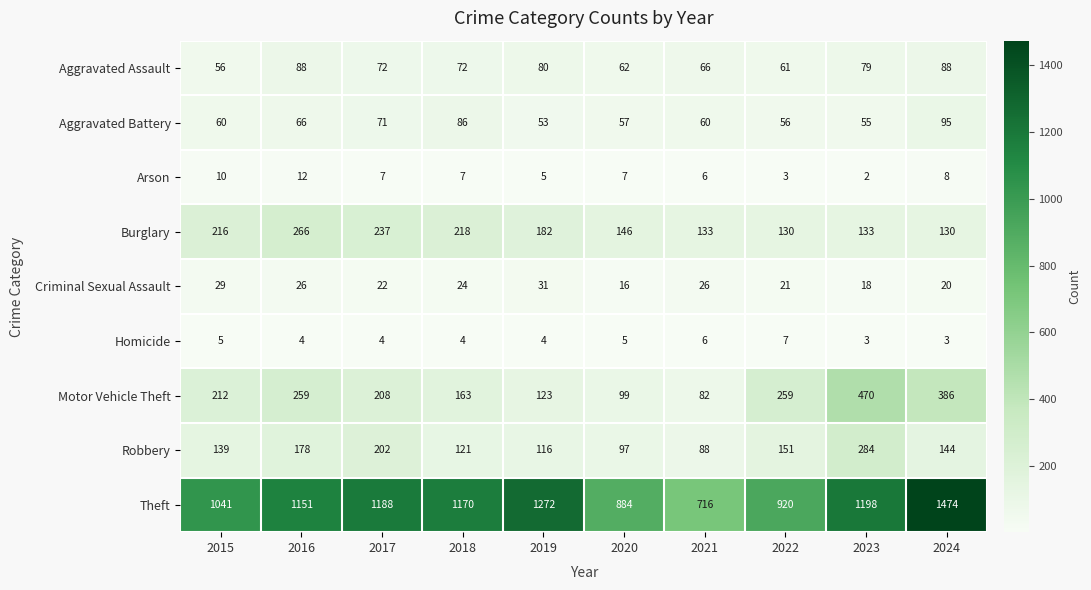

Which series has the largest range (max minus min)?

Theft